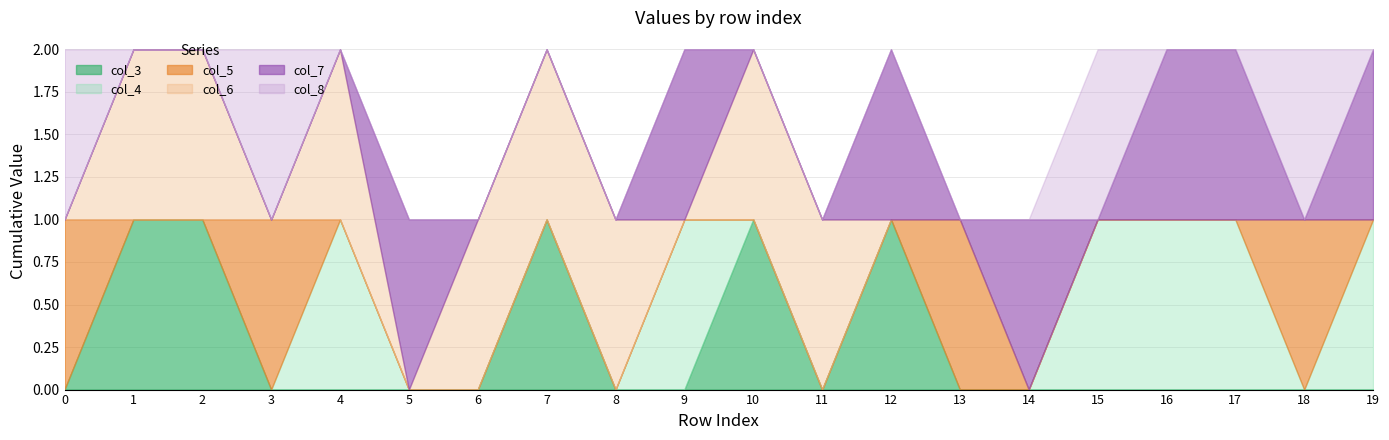

What is the value of the col_5 point at the 19th from the left?

1